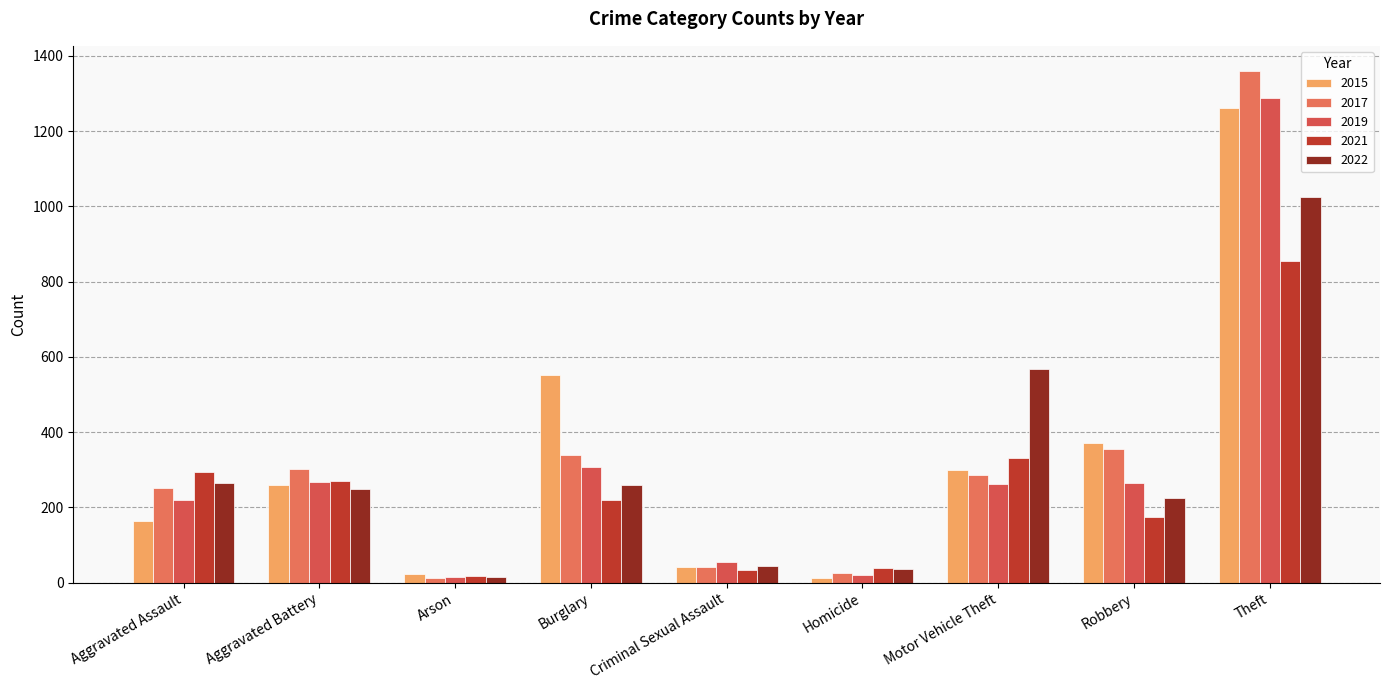

Are the bars horizontal?

No